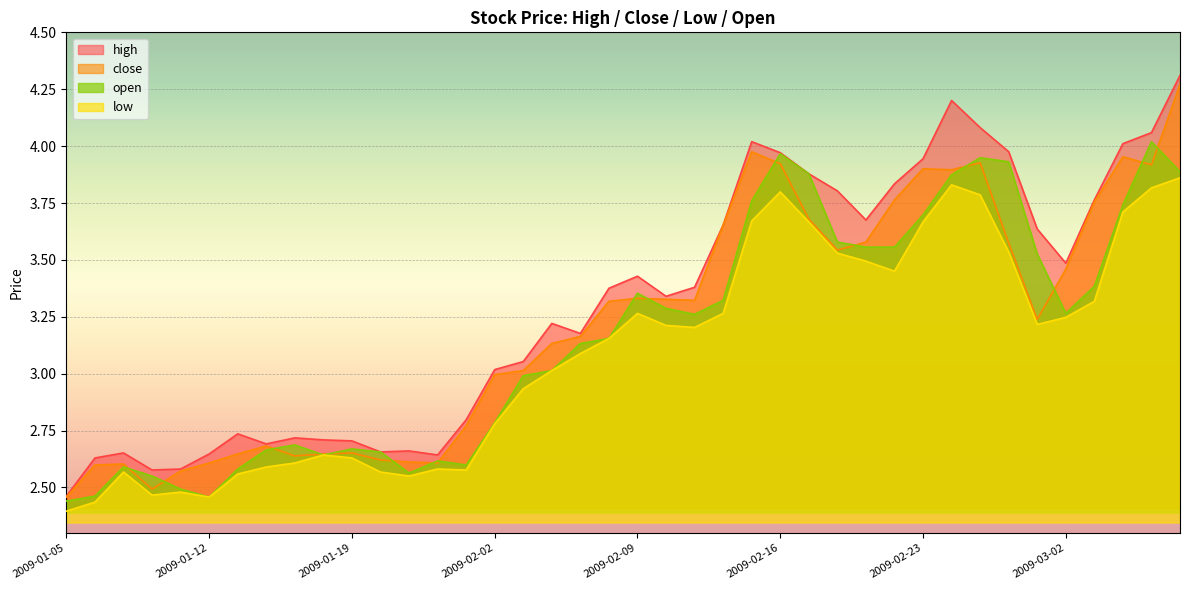

Is it true that close equals 0.8 at 2009-01-21?

False